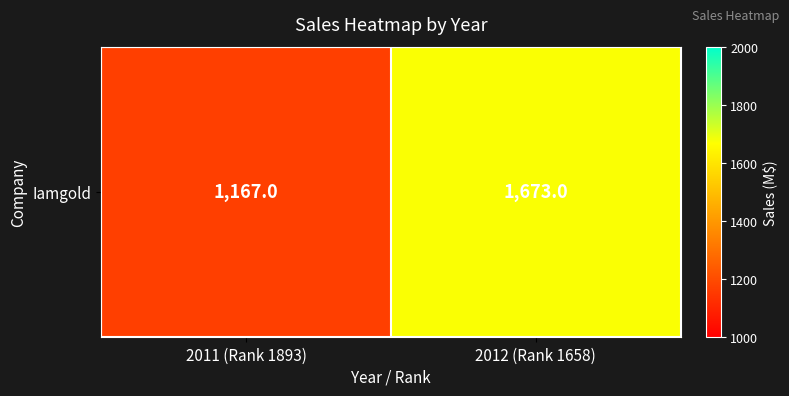

At which category does the chart reach its minimum across all series?

2011 (Rank 1893)